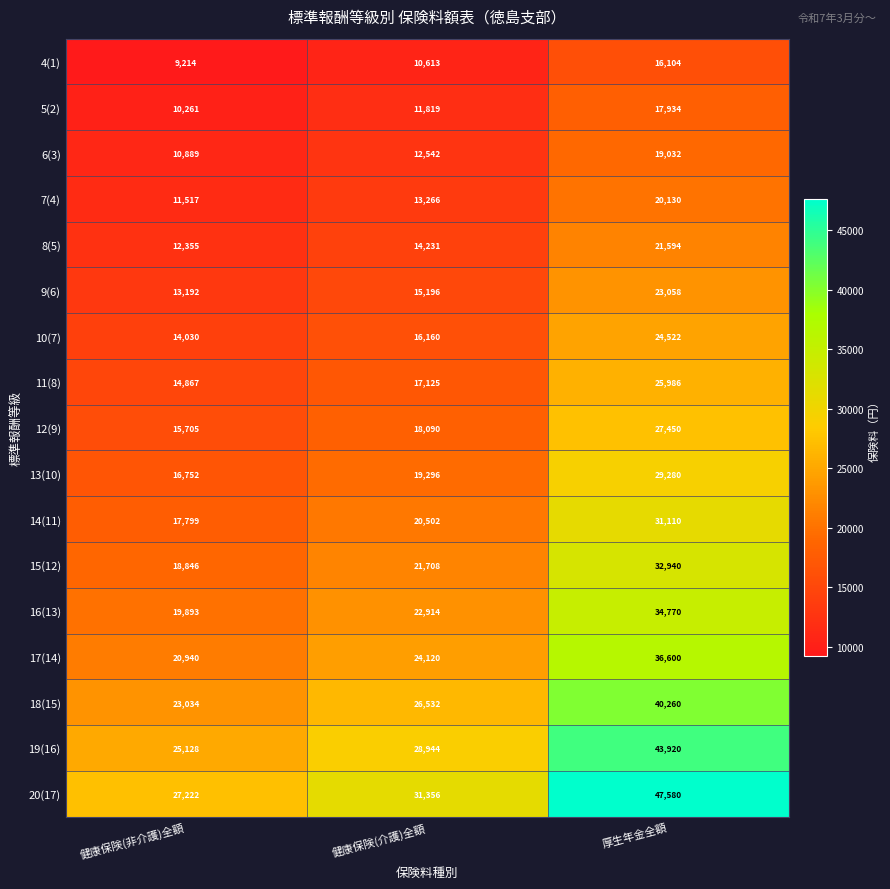

How many data points in 14(11) are less than 20502?

1